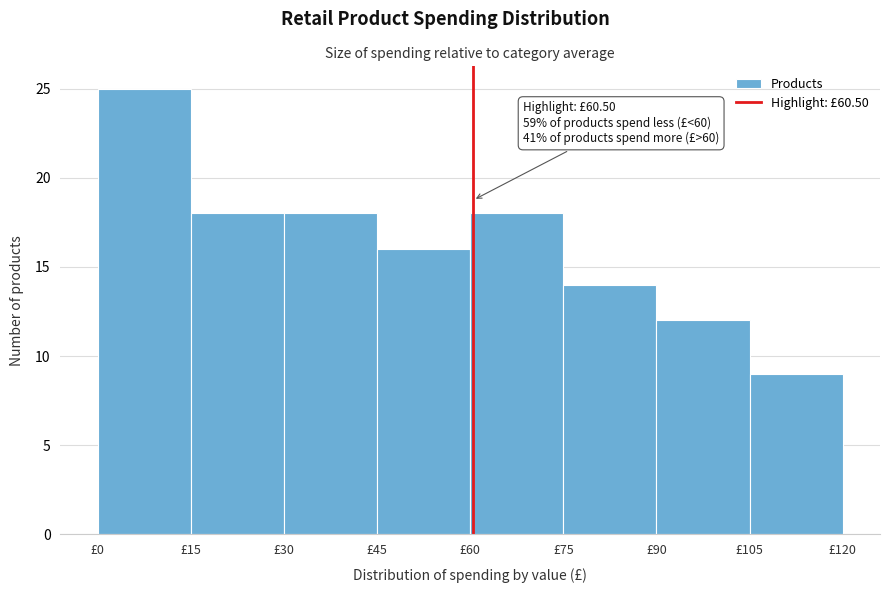

Which range on the x-axis has the tallest bar?

0 to 15